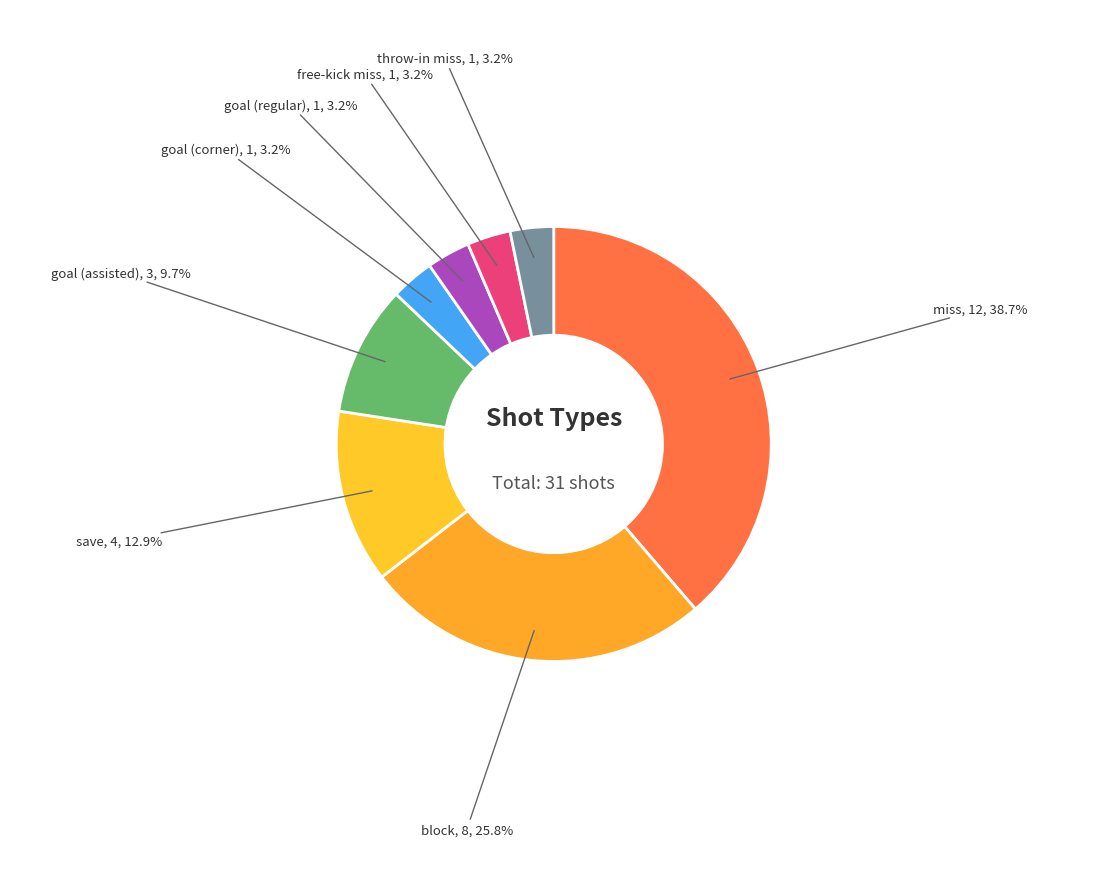

What percentage is the miss slice, to the nearest percent?

39%